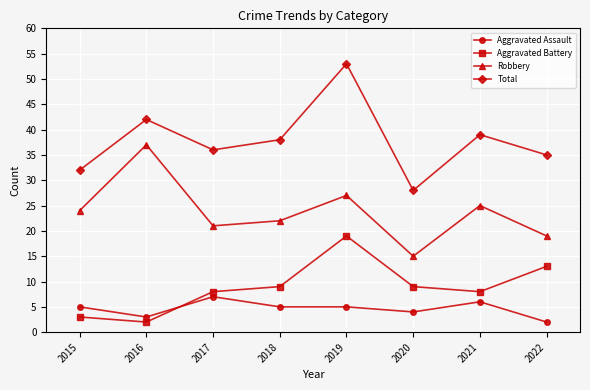

What is the total value across all series at 2022?

69